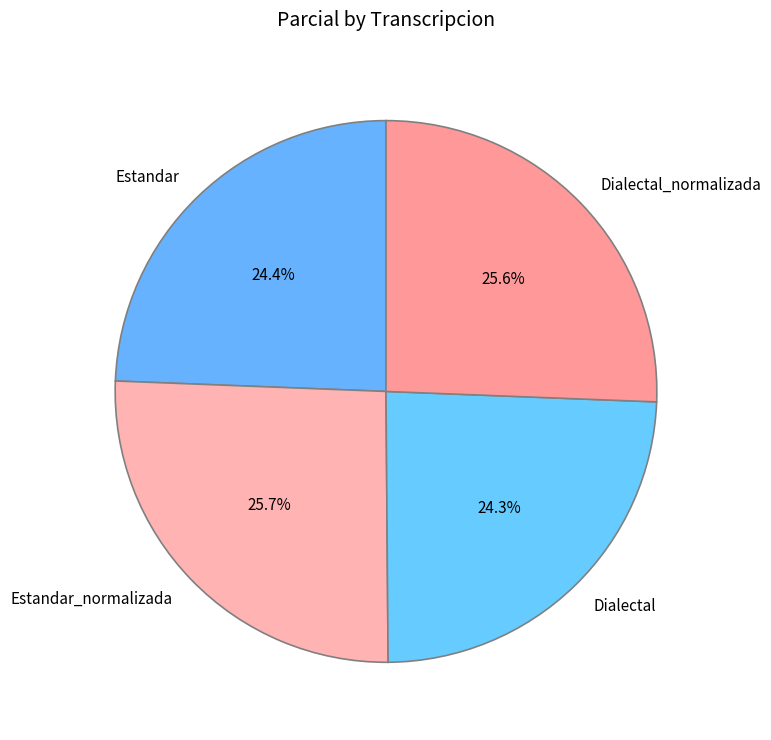

Does Estandar account for over 50% of the chart?

No